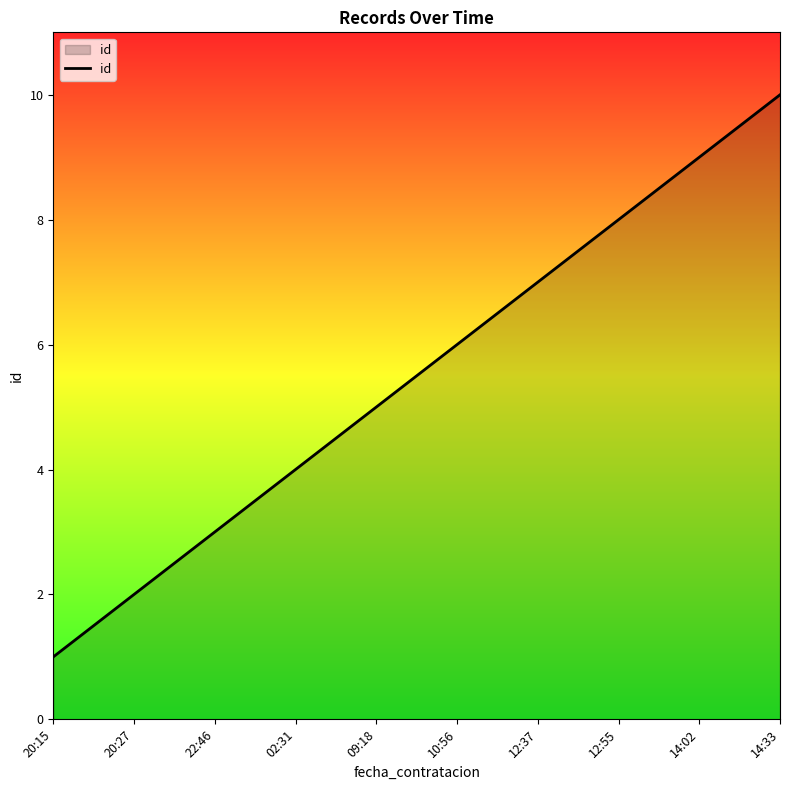

Rank the categories by value from lowest to highest.

20:15, 20:27, 22:46, 02:31, 09:18, 10:56, 12:37, 12:55, 14:02, 14:33